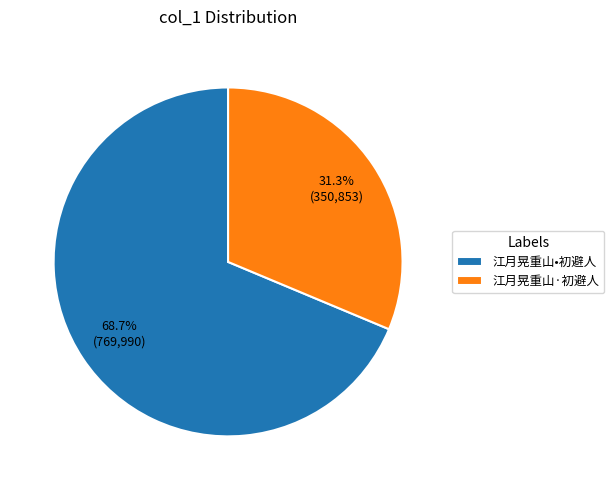

Which category has the smallest portion of the pie?

江月晃重山·初避人